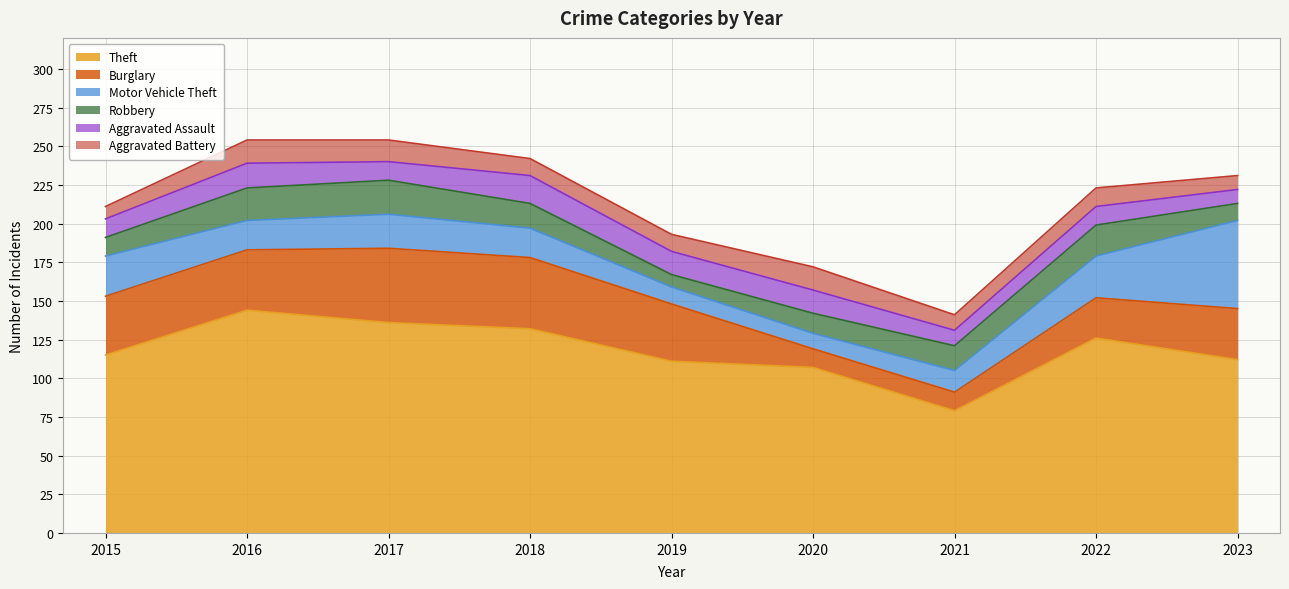

Read the Motor Vehicle Theft value at 2020, to the nearest 5.

10